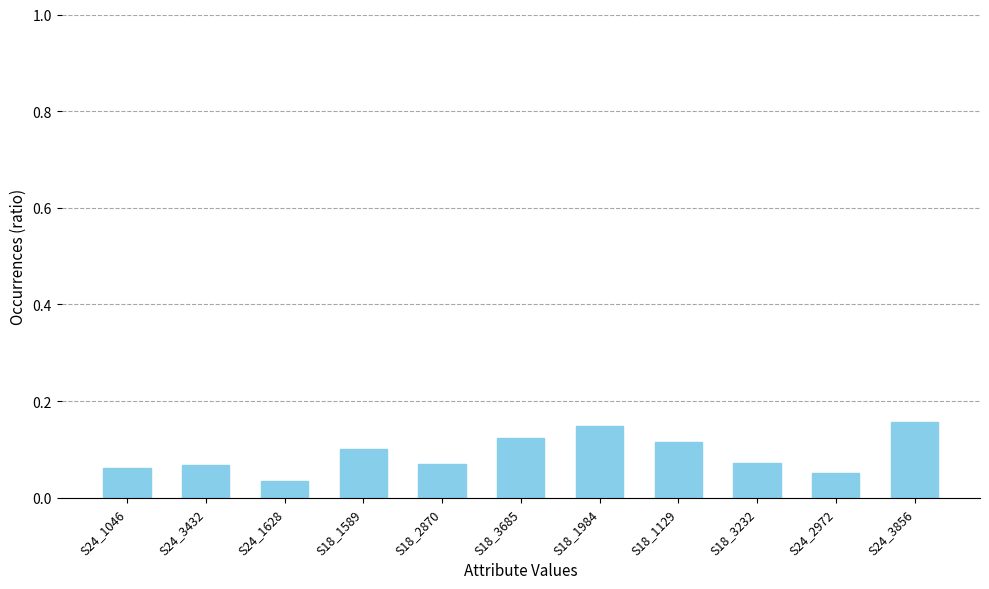

The chart shows a value of 0.1 at S24_3432. True or false?

True